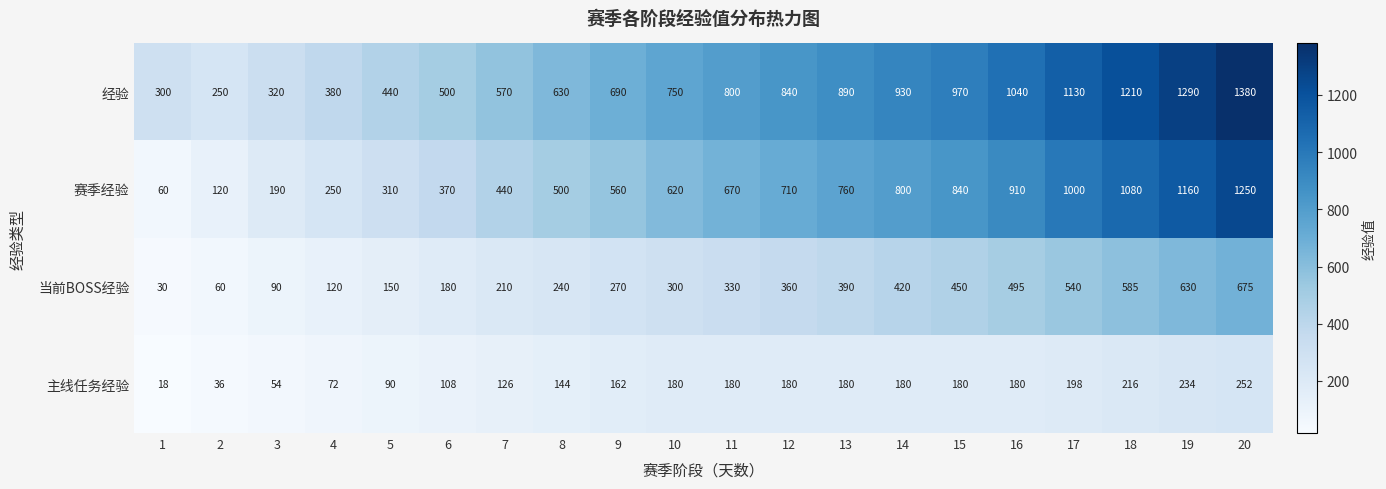

How many values in the 当前BOSS经验 series are below 330?

10